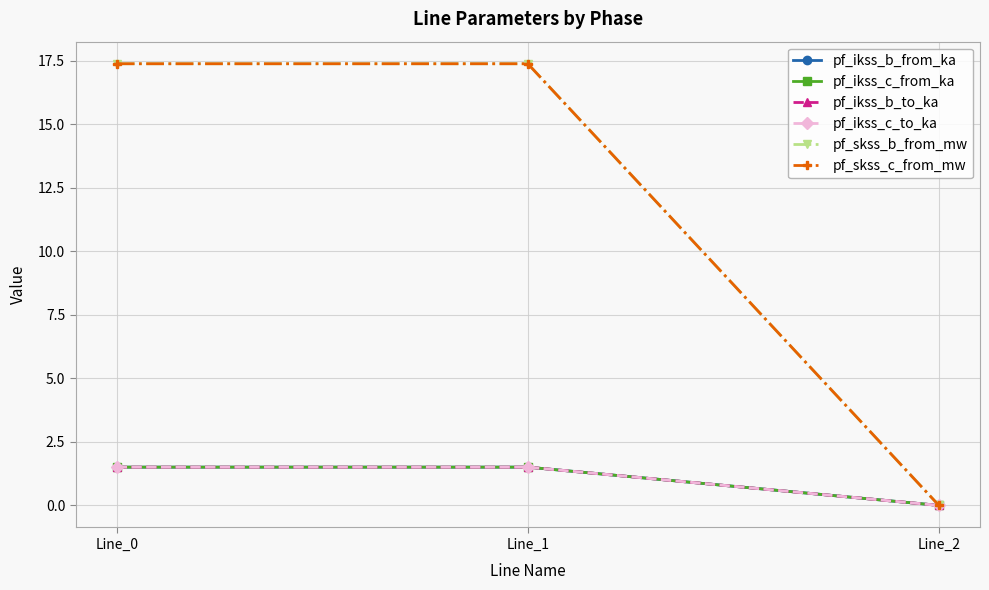

Reading left to right, transcribe all the data shown in this chart.

pf_ikss_b_from_ka: 1.5	1.5	0.0
pf_ikss_c_from_ka: 1.5	1.5	0.0
pf_ikss_b_to_ka: 1.5	1.5	0.0
pf_ikss_c_to_ka: 1.5	1.5	0.0
pf_skss_b_from_mw: 17.4	17.4	0.0
pf_skss_c_from_mw: 17.4	17.4	0.0